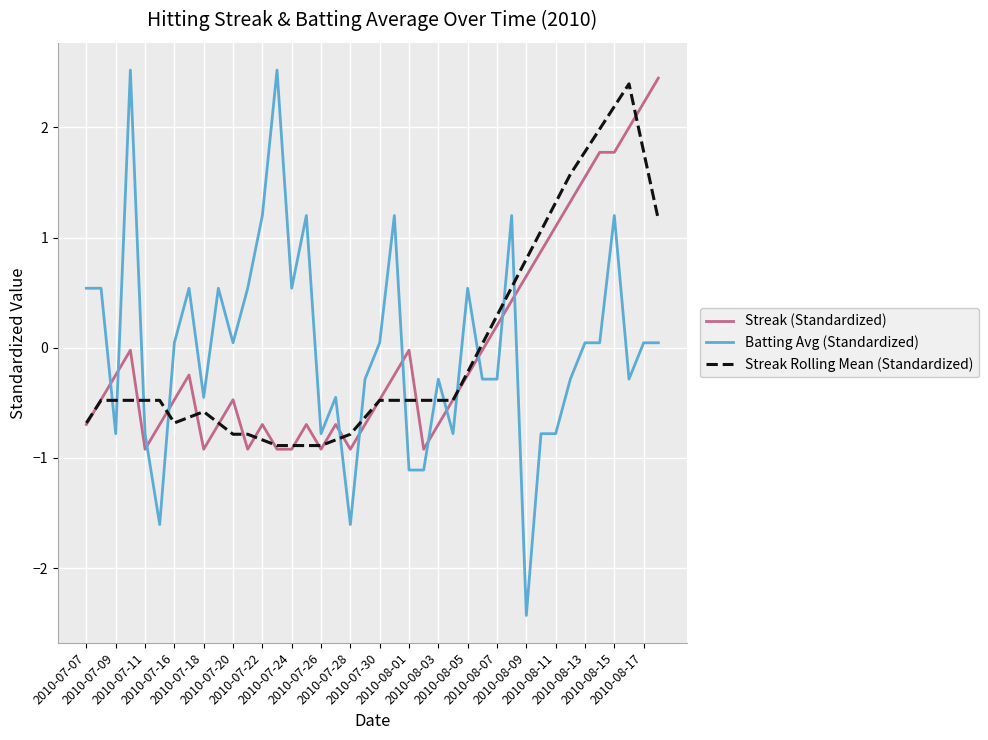

What is the lowest value of the Streak Rolling Mean (Standardized) series?

-0.9